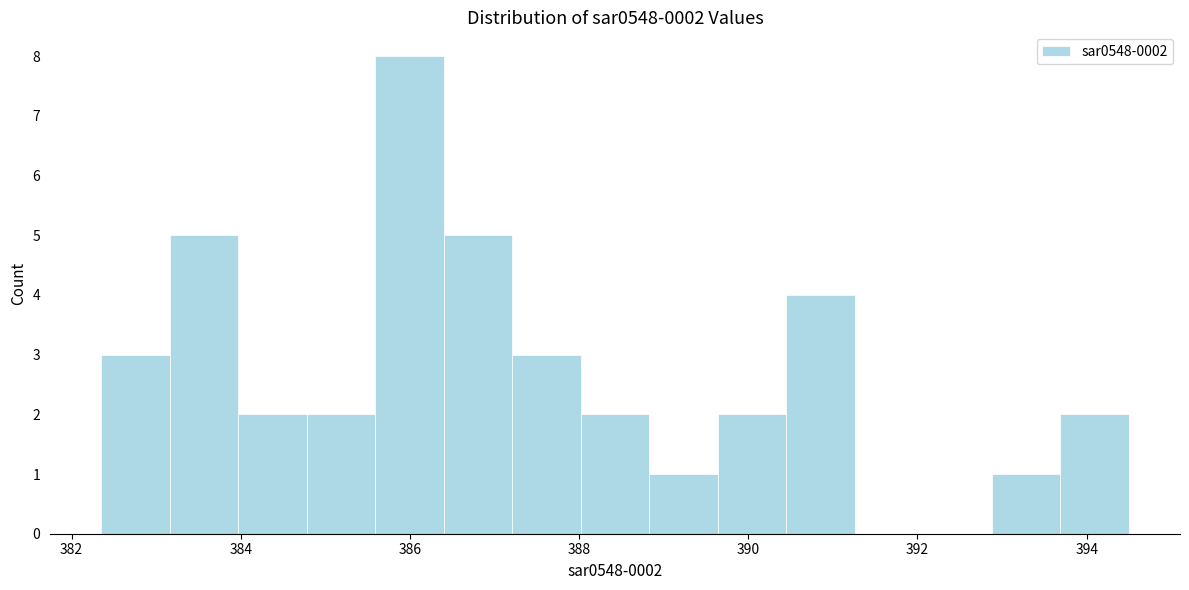

Over which range of the x-axis is the bar tallest?

385.6 to 386.4